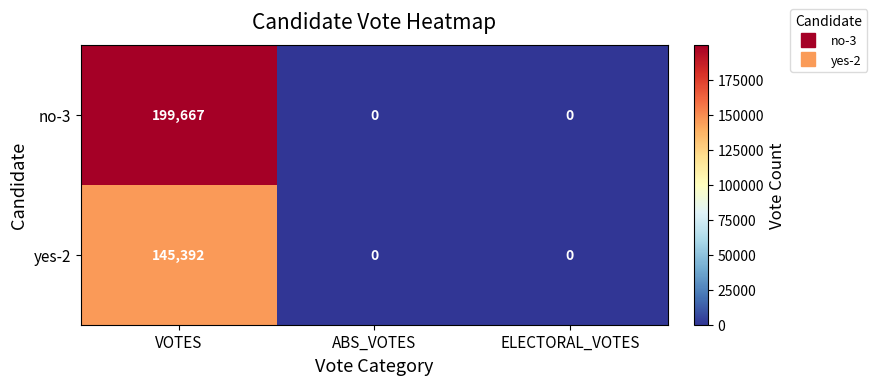

At which category is the sum across all series the highest?

VOTES